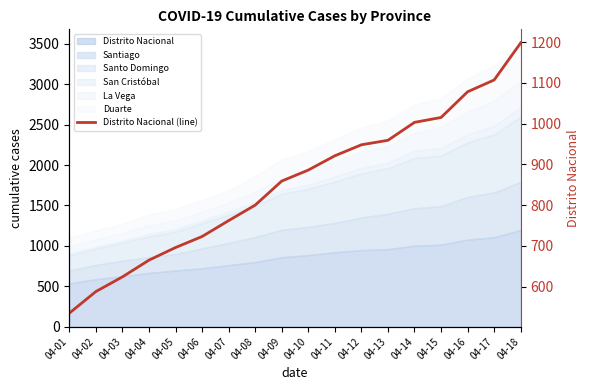

Rank the categories by value from lowest to highest.

04-01, 04-02, 04-03, 04-04, 04-05, 04-06, 04-07, 04-08, 04-09, 04-10, 04-11, 04-12, 04-13, 04-14, 04-15, 04-16, 04-17, 04-18